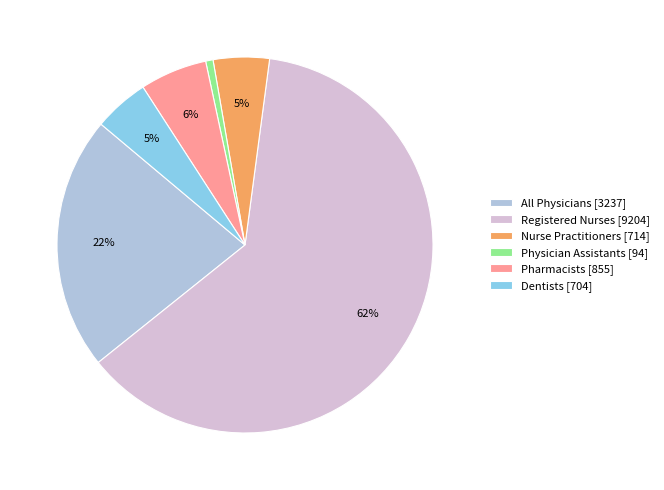

To the nearest percent, what is the difference between the Physician Assistants [94] and All Physicians [3237] slice percentages?

21%